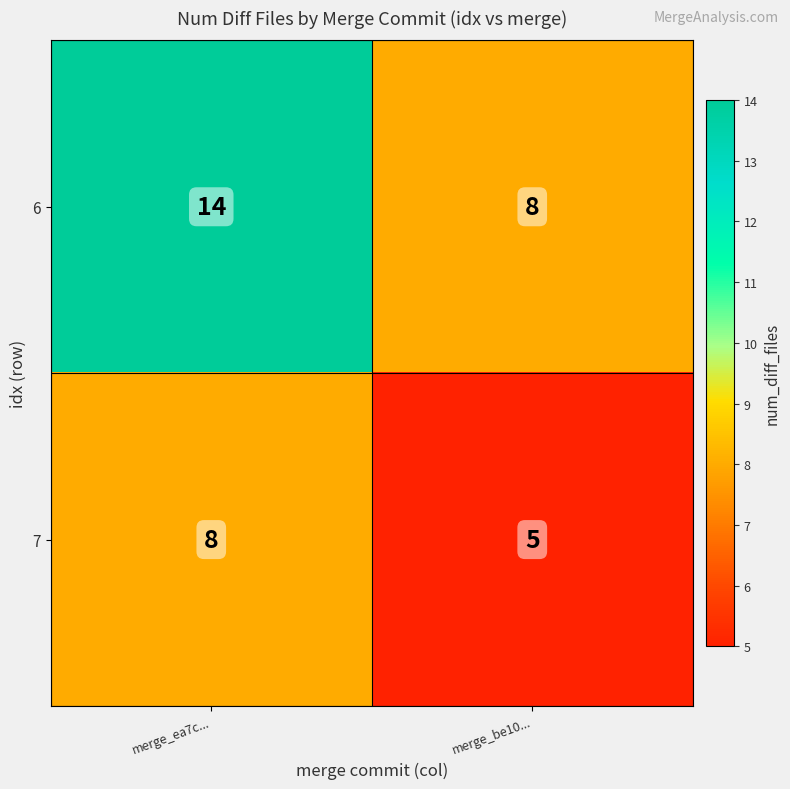

How many categories are shown in the chart?

2